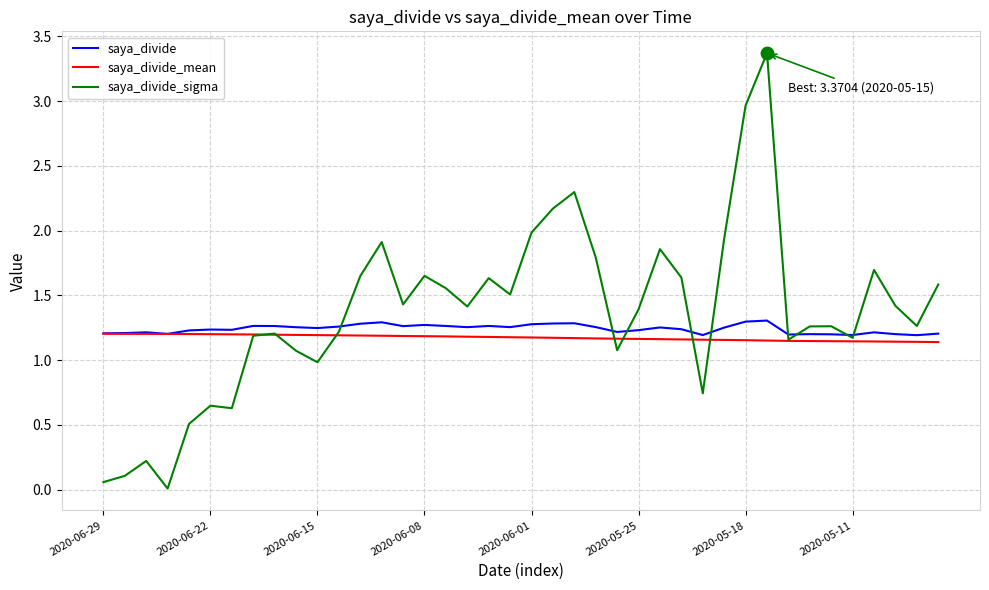

Which series has the widest spread of values?

saya_divide_sigma